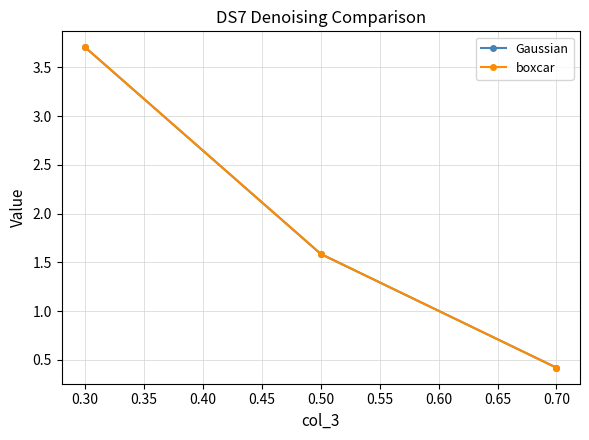

What are all the series names shown in the legend?

Gaussian, boxcar